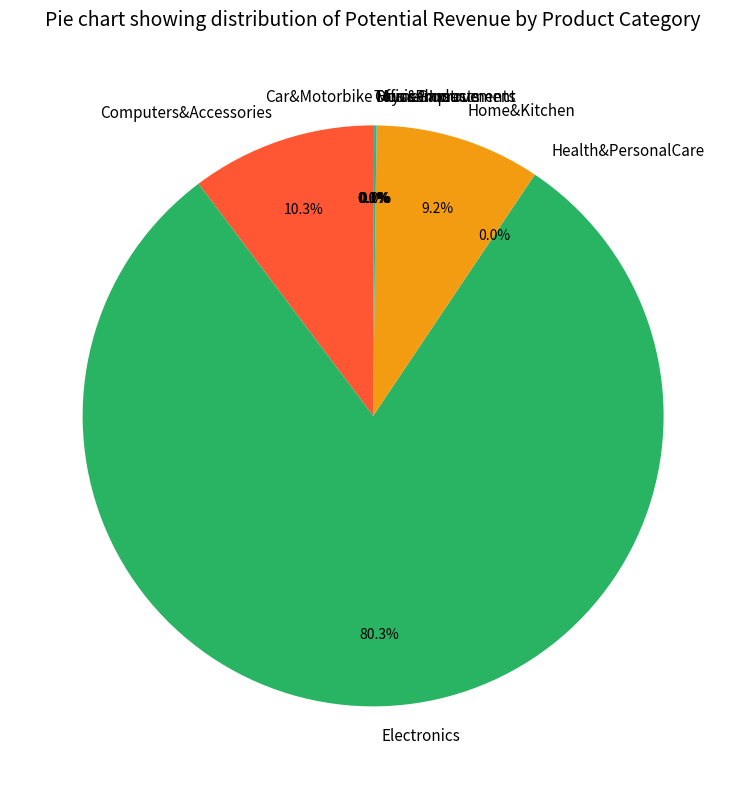

What portion of the pie excludes Electronics?

19.7%